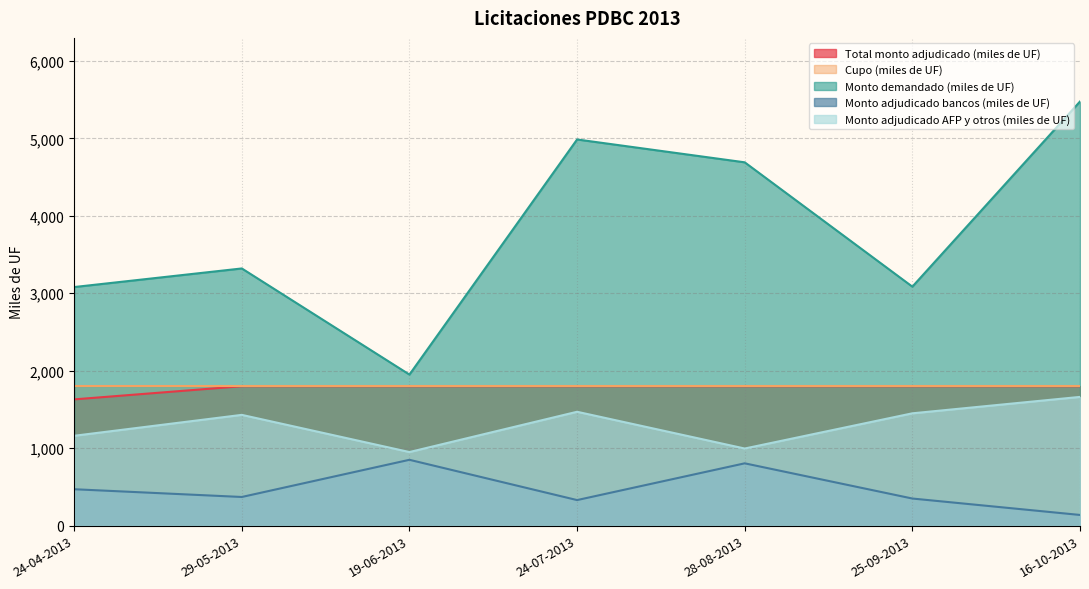

Which series has the largest total across all categories?

Monto demandado (miles de UF)